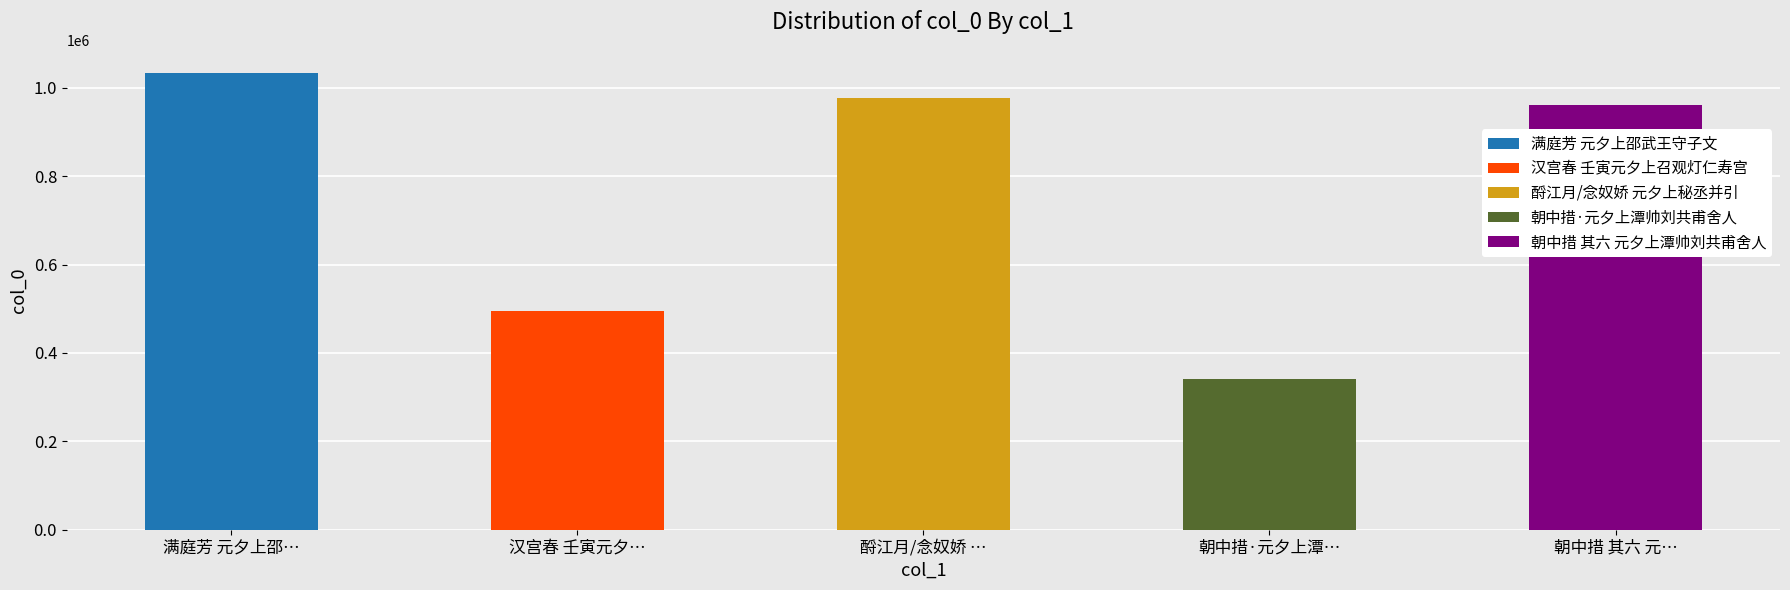

What is the label of the 2nd bar from the left?

汉宫春 壬寅元夕上召观灯仁寿宫